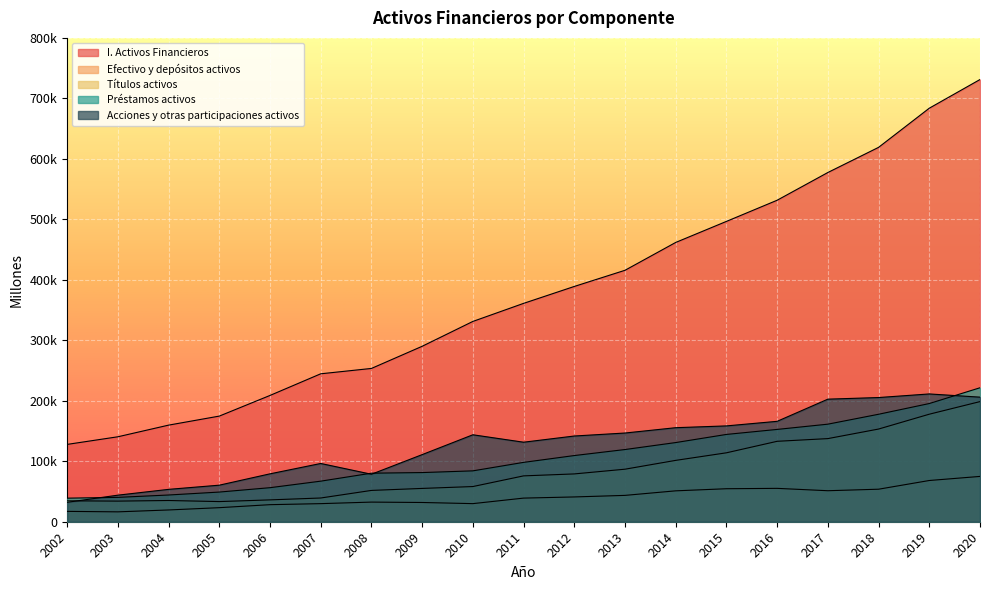

What are all the series names shown in the legend?

I. Activos Financieros, Efectivo y depósitos activos, Títulos activos, Préstamos activos, Acciones y otras participaciones activos